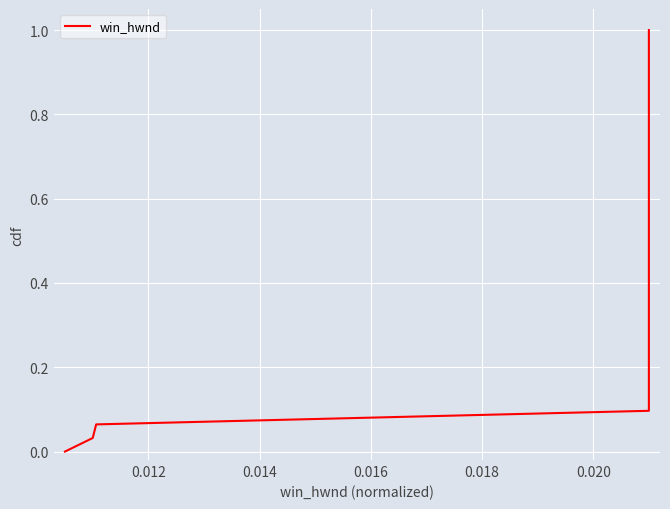

How many lines are shown in the chart?

1